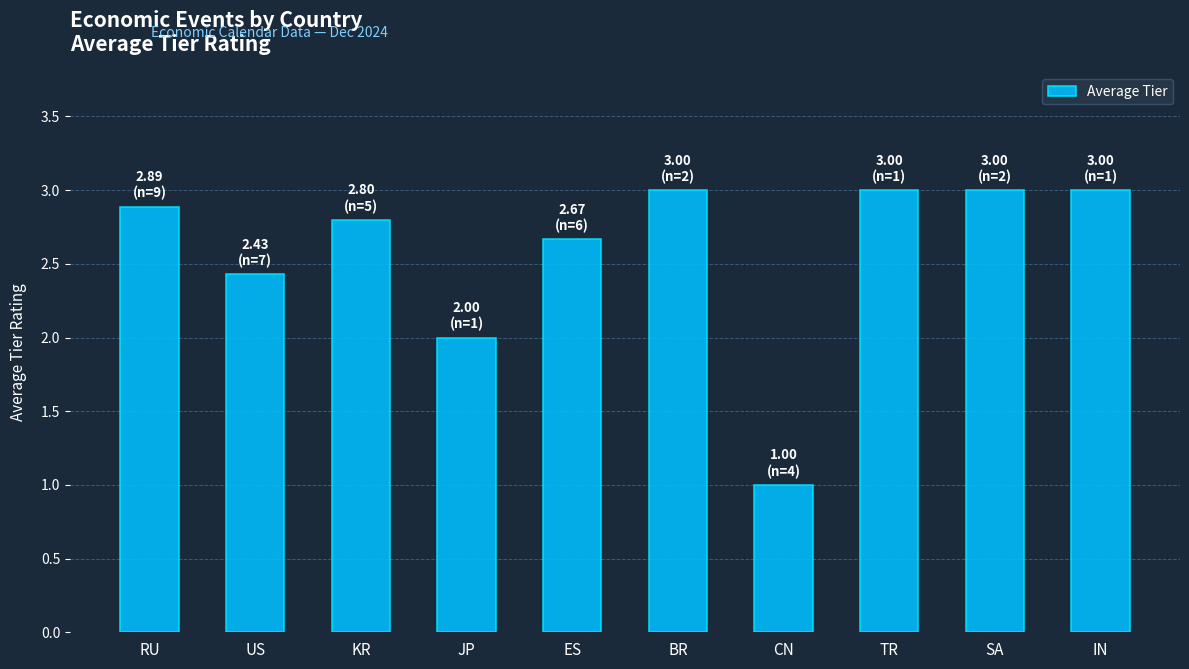

How many bars are there in total?

10